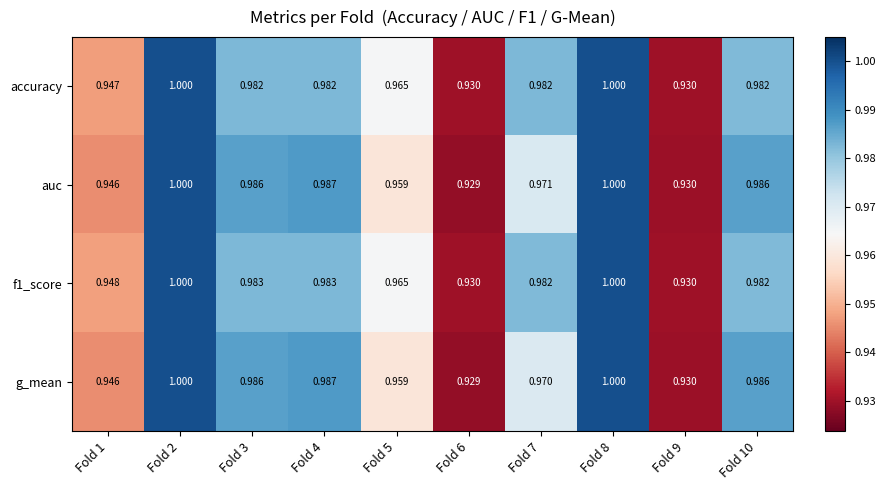

Is the value of f1_score at Fold 3 greater than the value of g_mean at Fold 5?

Yes